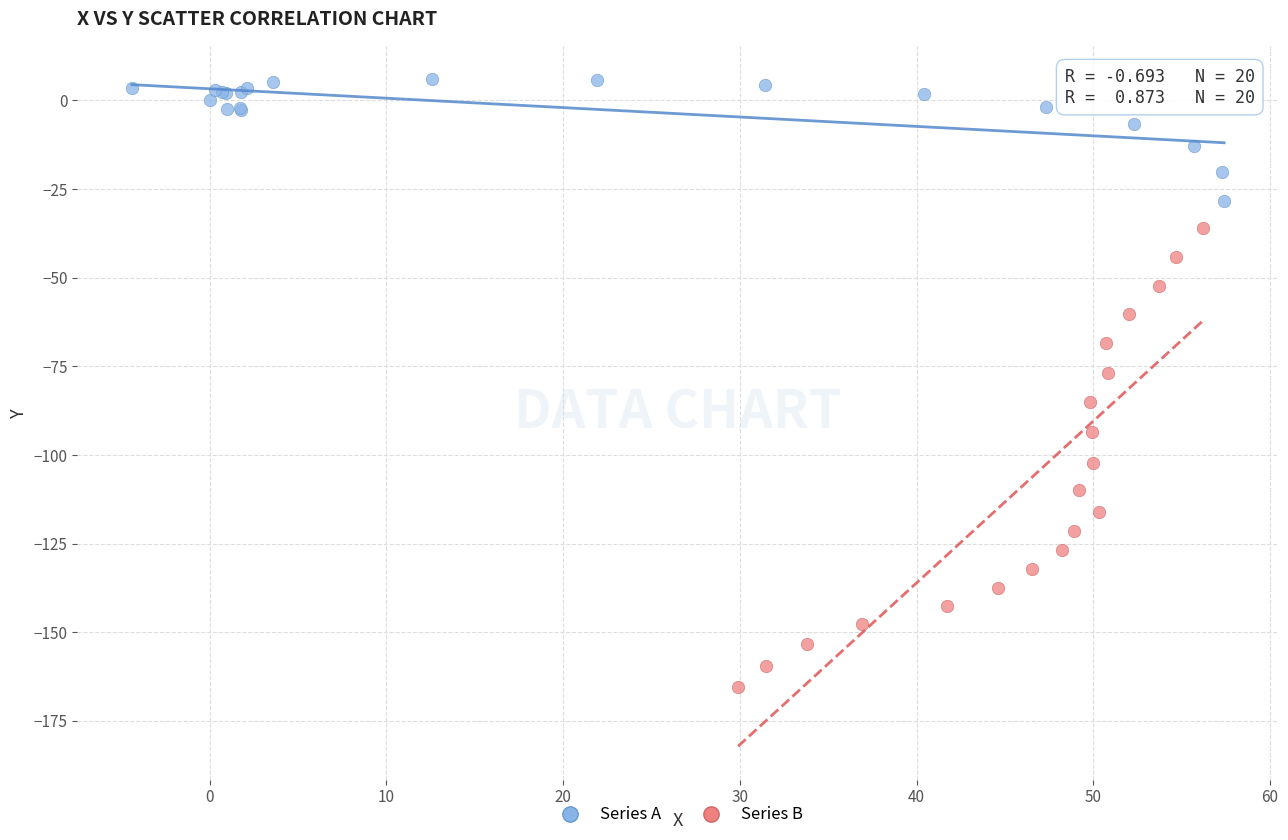

Which series contains the lowest Y value?

Series B